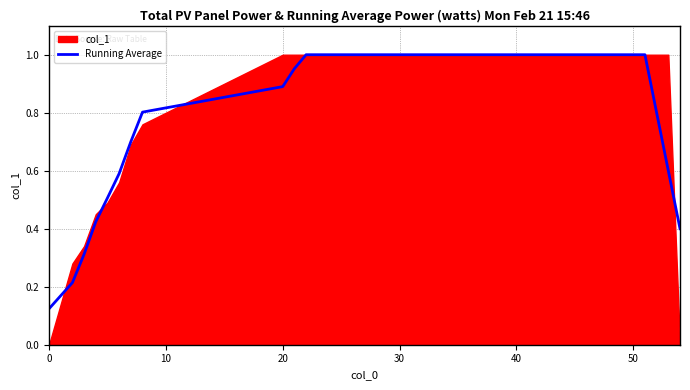

The value of Running Average at 50 is 0.4. True or false?

False